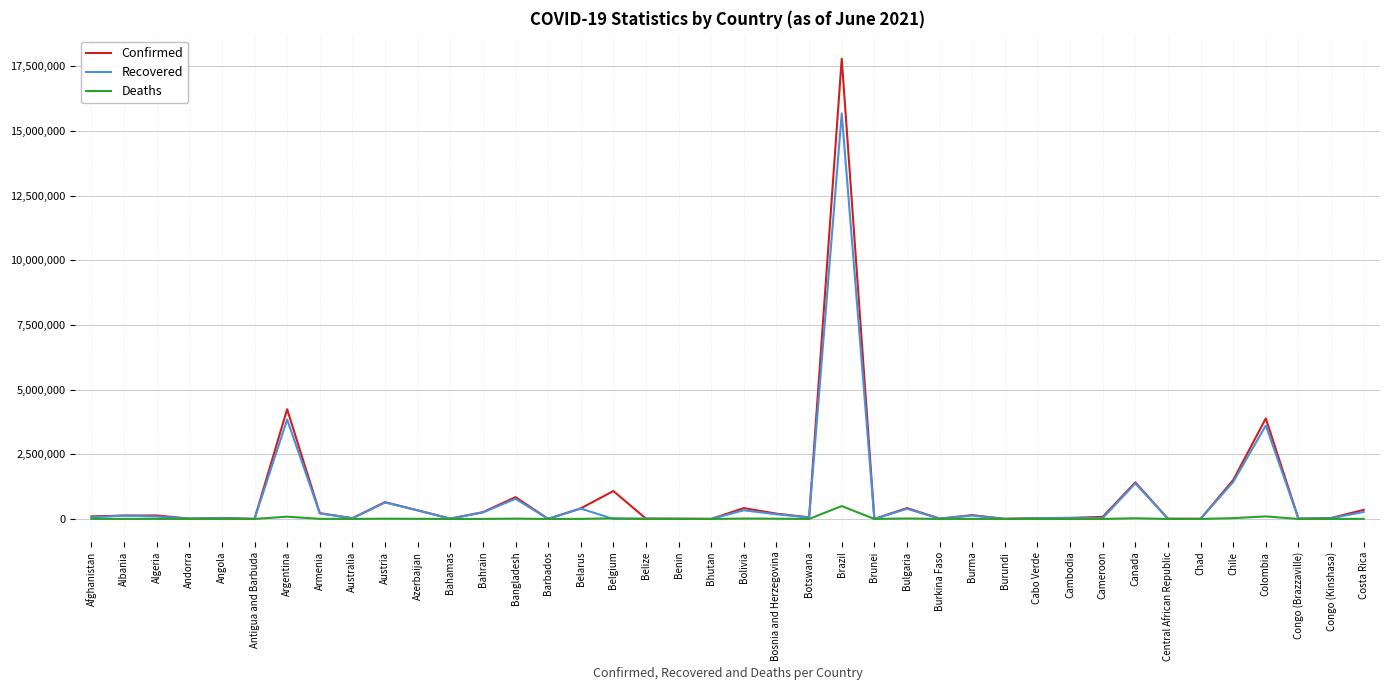

Is it true that Recovered equals 588425 at Canada?

False